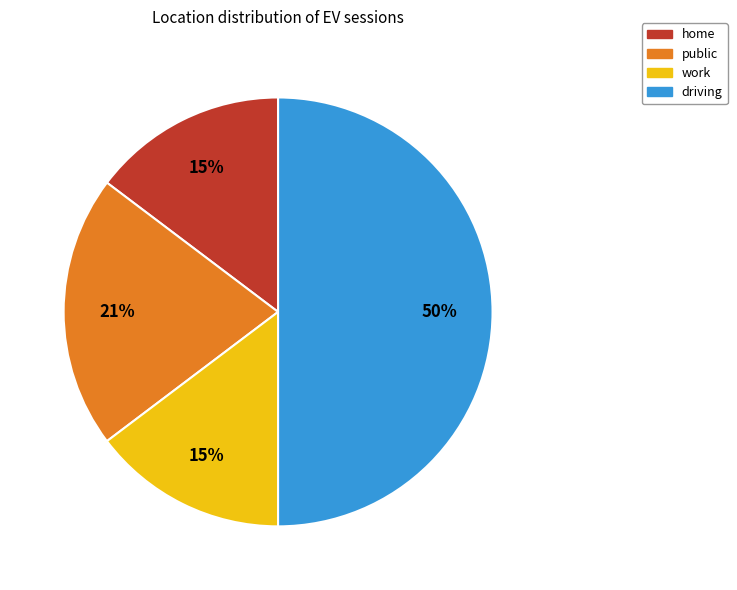

To the nearest percent, what is the average slice percentage?

25%